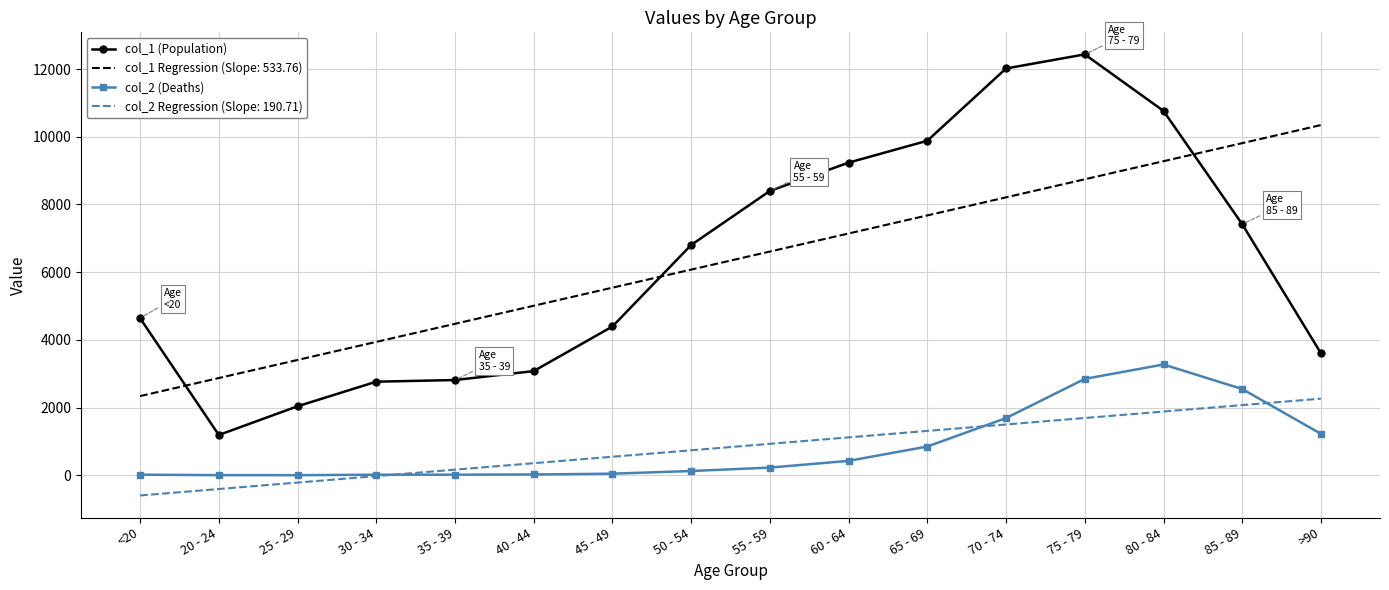

Where is the first local minimum for col_1 (Population)?

20 - 24